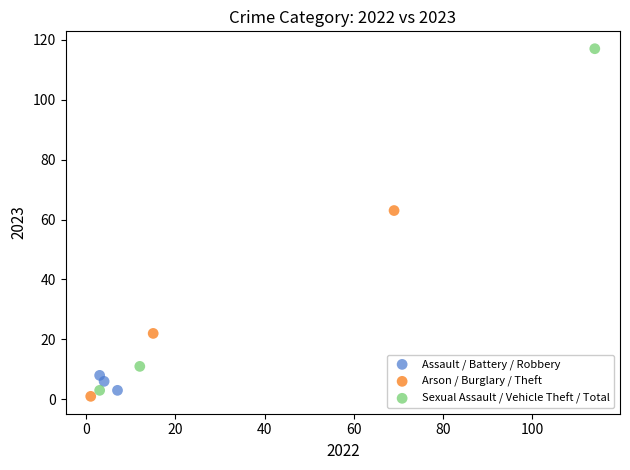

Which series has the largest Y range (max minus min)?

Sexual Assault / Vehicle Theft / Total